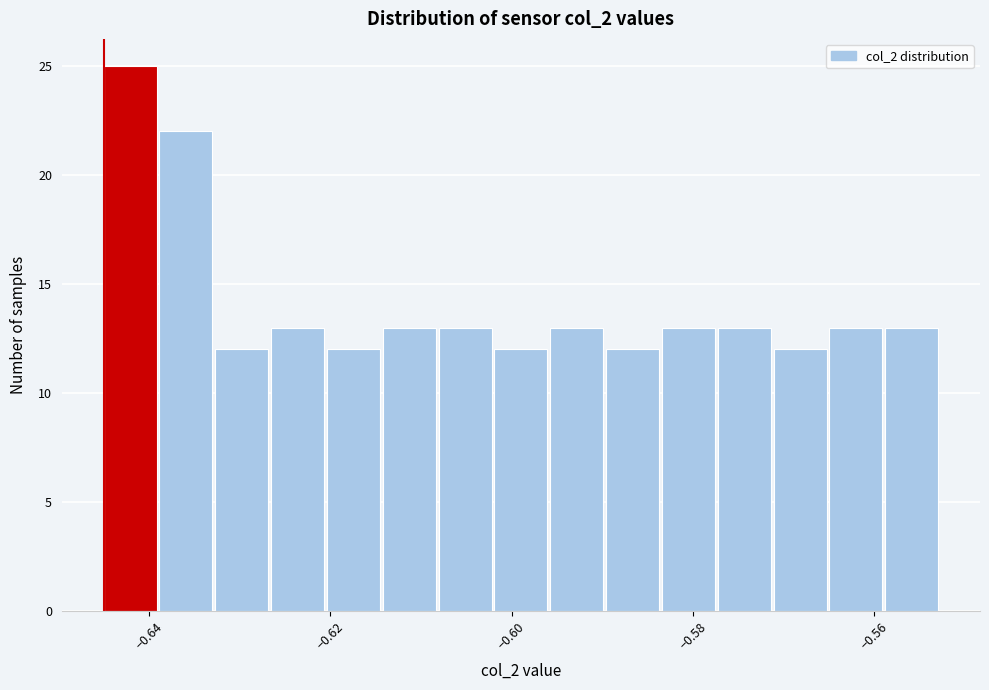

Read against the x-axis, roughly where is the centre of the tallest bar?

-0.642